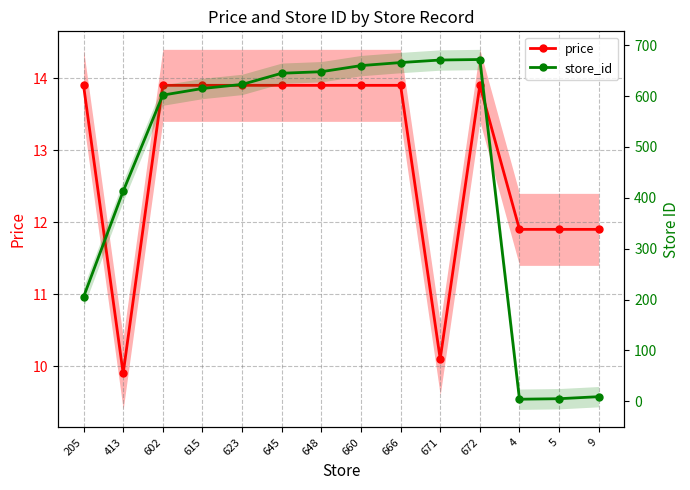

What is the value of the store_id point at the 3rd from the left?

602.0